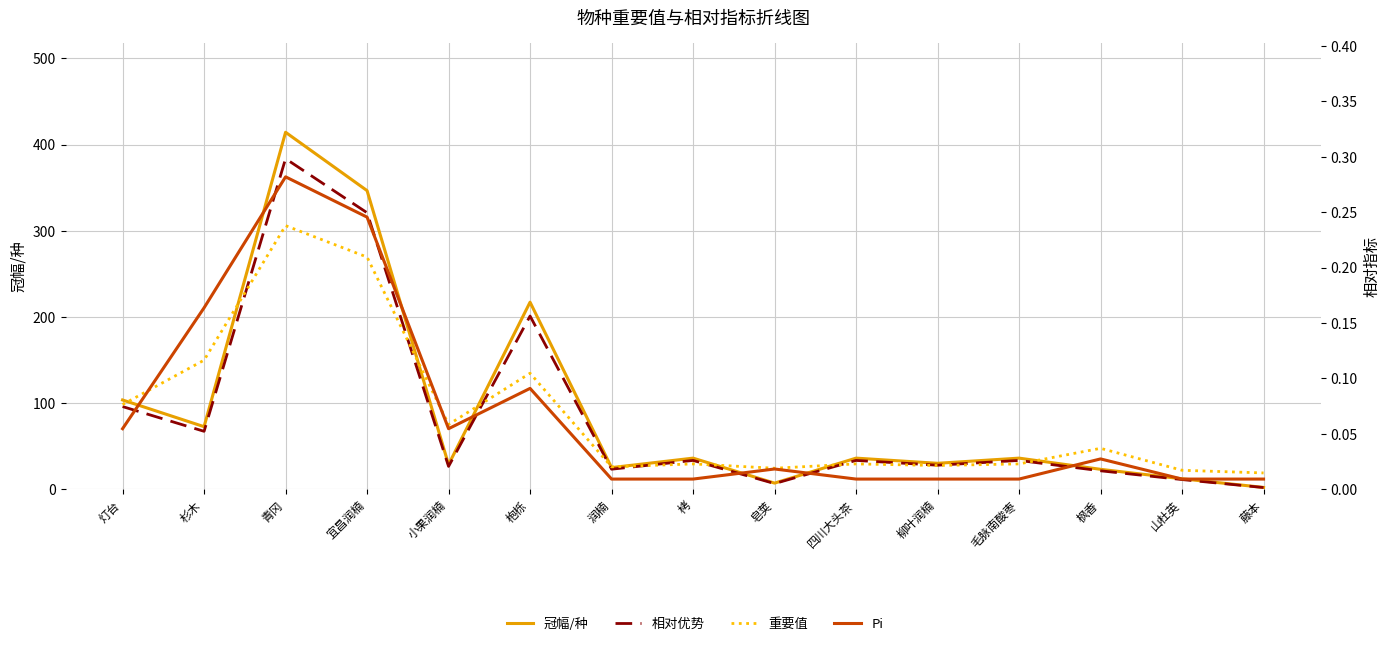

What is the sum of all 相对优势 values?

1.0